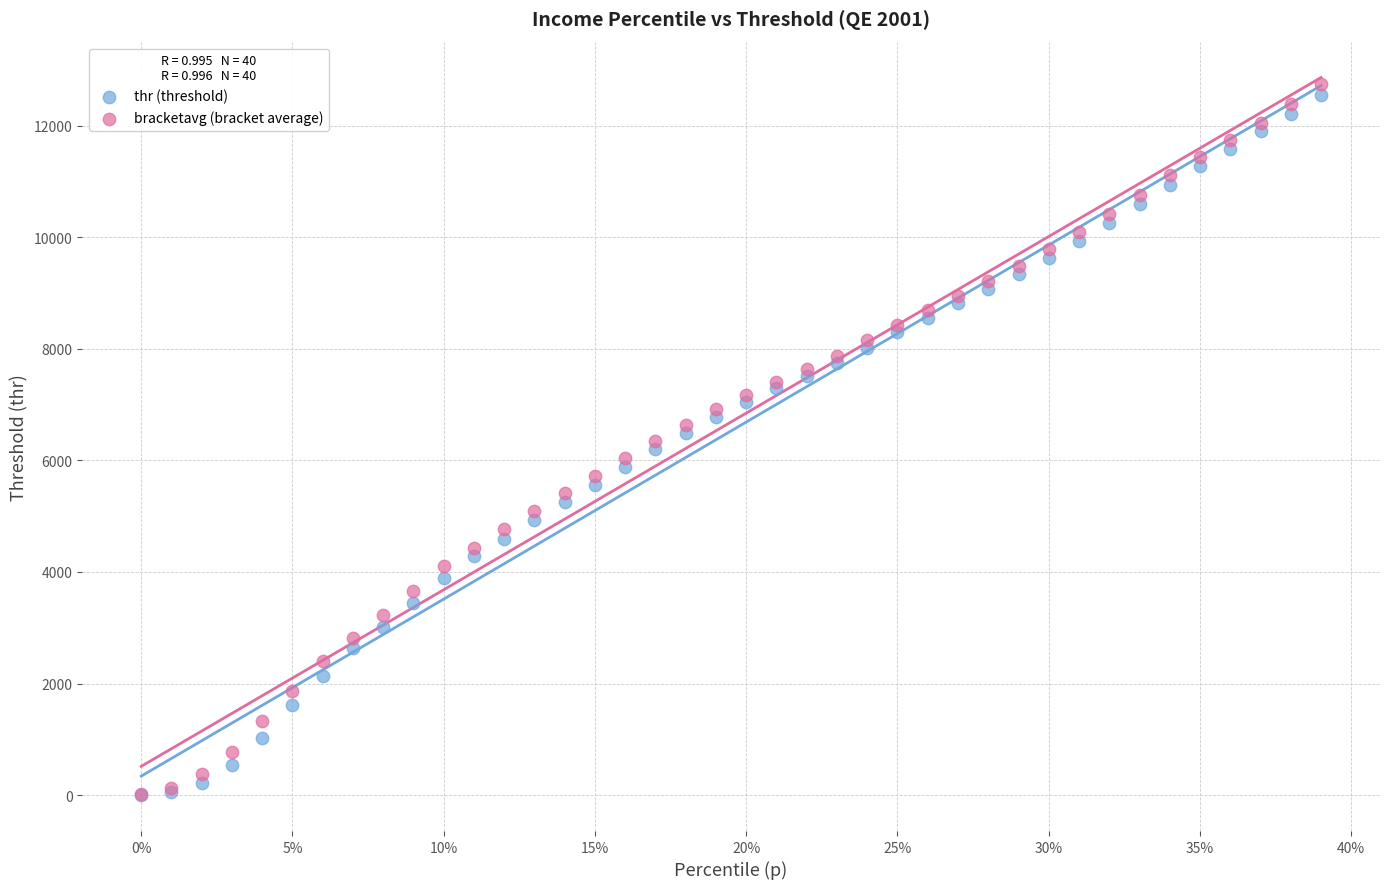

What are all the series names shown in the legend?

thr (threshold), bracketavg (bracket average)